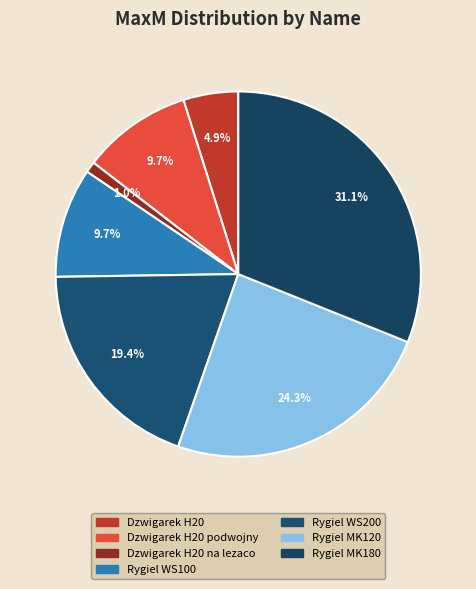

What is the change in value from Dzwigarek H20 podwojny to Dzwigarek H20 na lezaco?

-9